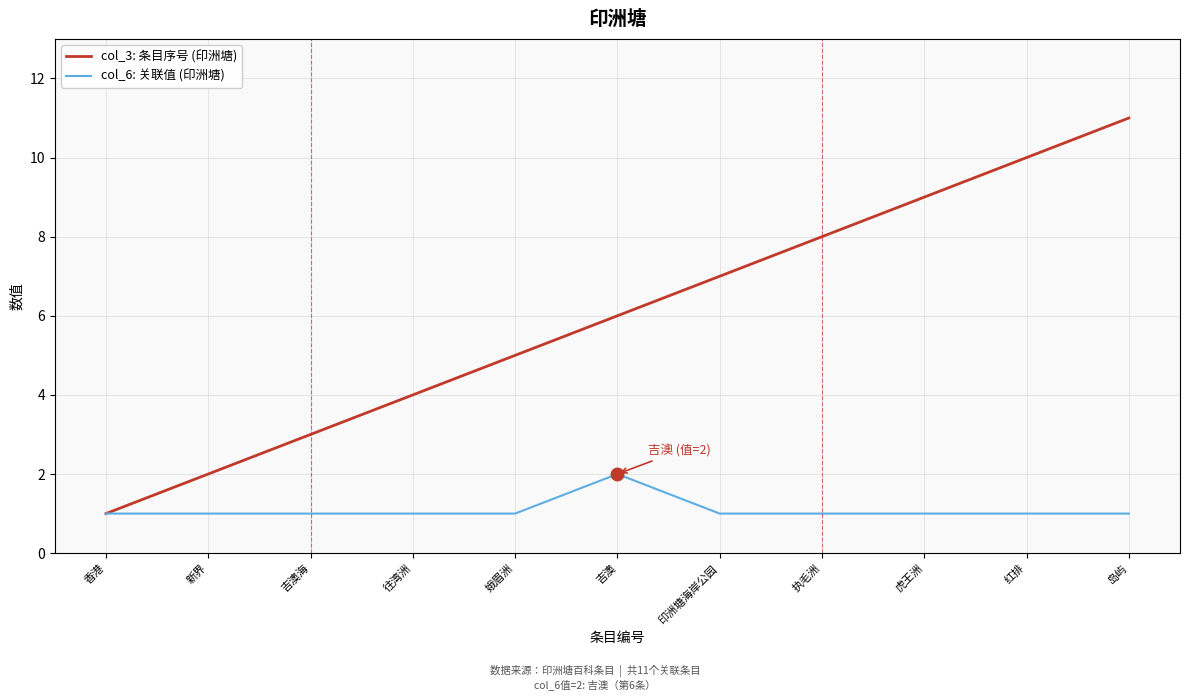

What position from the left is 娥眉洲?

5